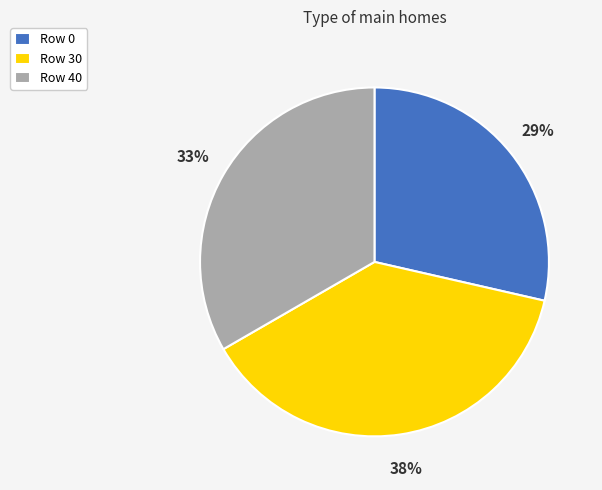

The Row 0 slice represents 29% of the pie. True or false?

True